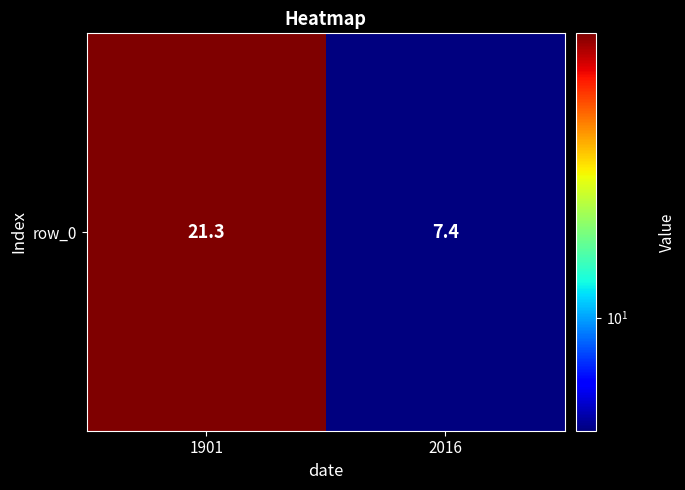

What is the minimum value shown in the chart?

7.4